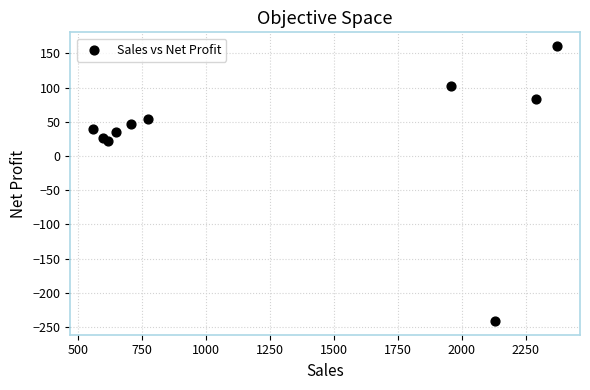

What Y value in the scatter plot is closest to -40?

21.8